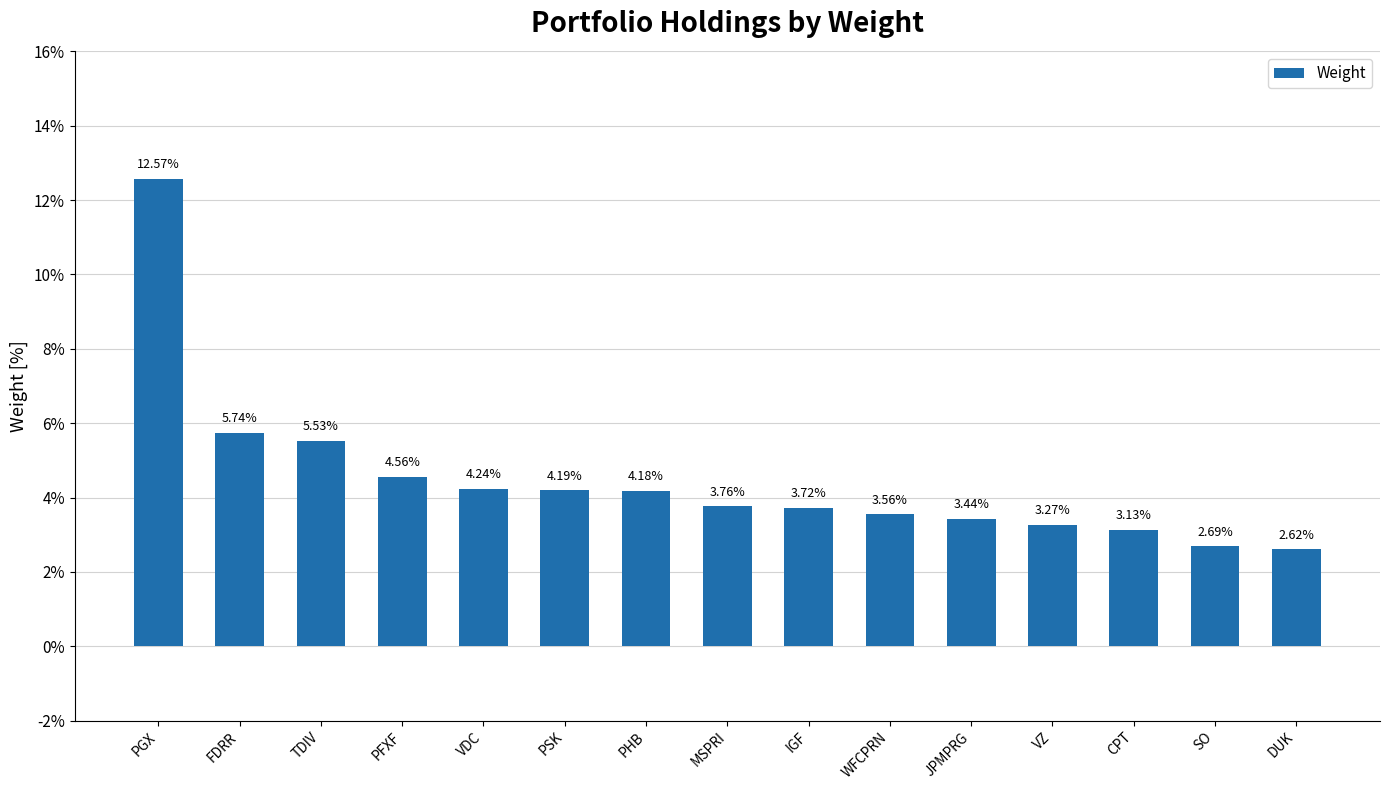

At which label is the value closest to 0?

DUK